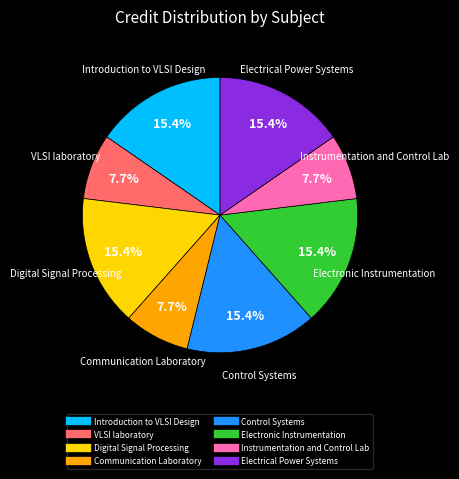

Approximately how many times larger is the value at Electrical Power Systems compared to Control Systems?

1.0